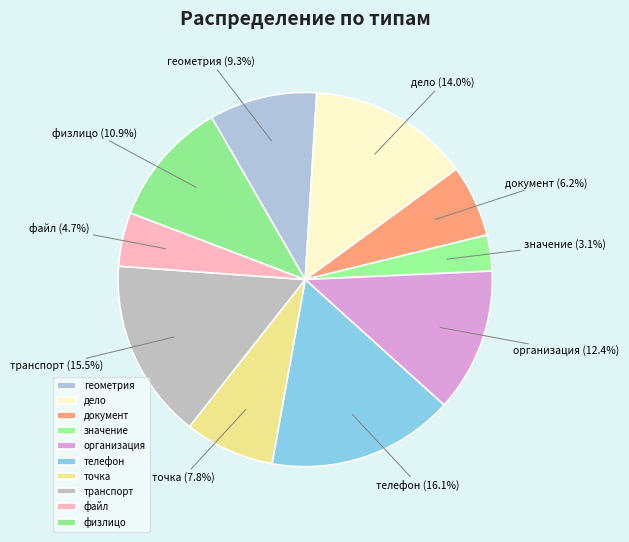

What percentage is the физлицо slice, to the nearest percent?

11%